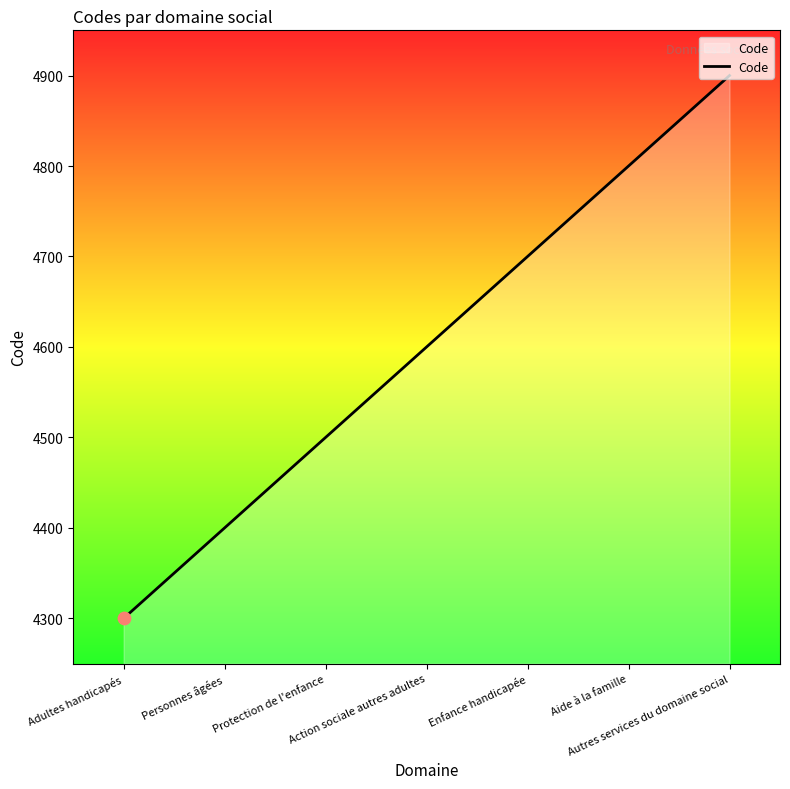

What is the change in value from Aide à la famille to Autres services du domaine social?

+100